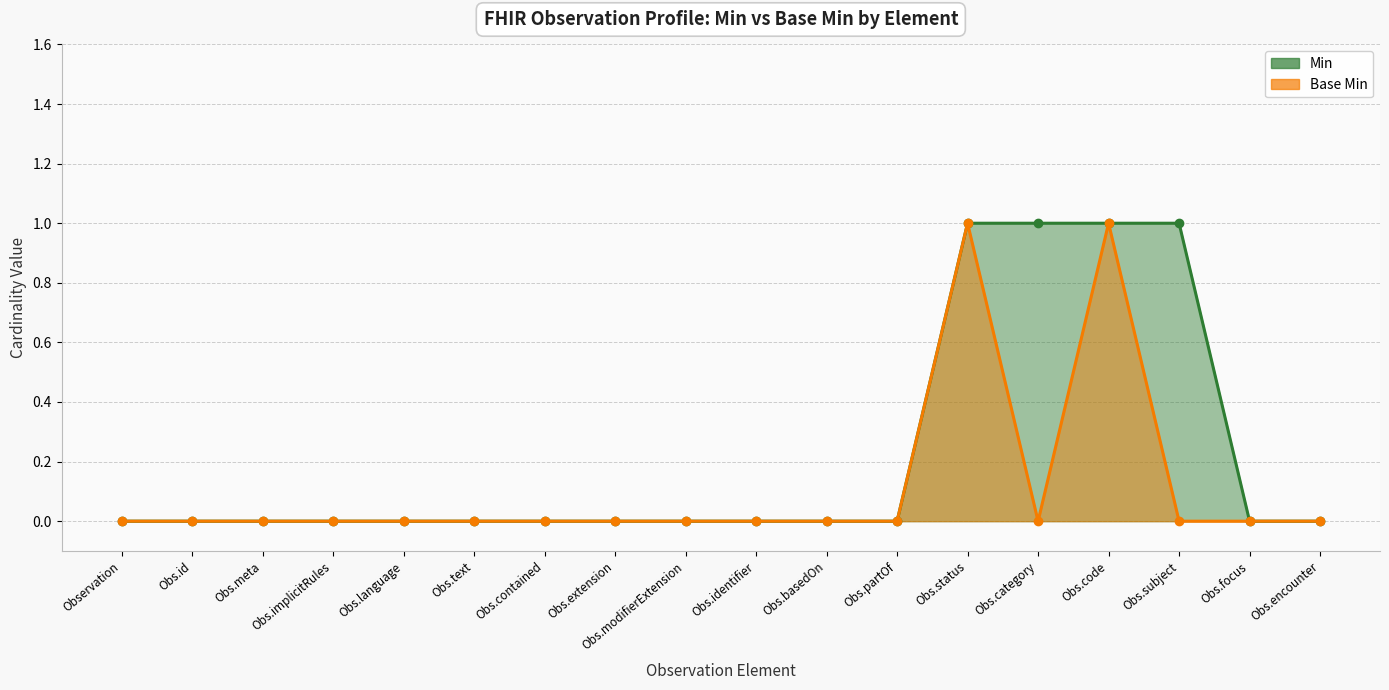

Where is the first local minimum for Base Min?

Obs.category